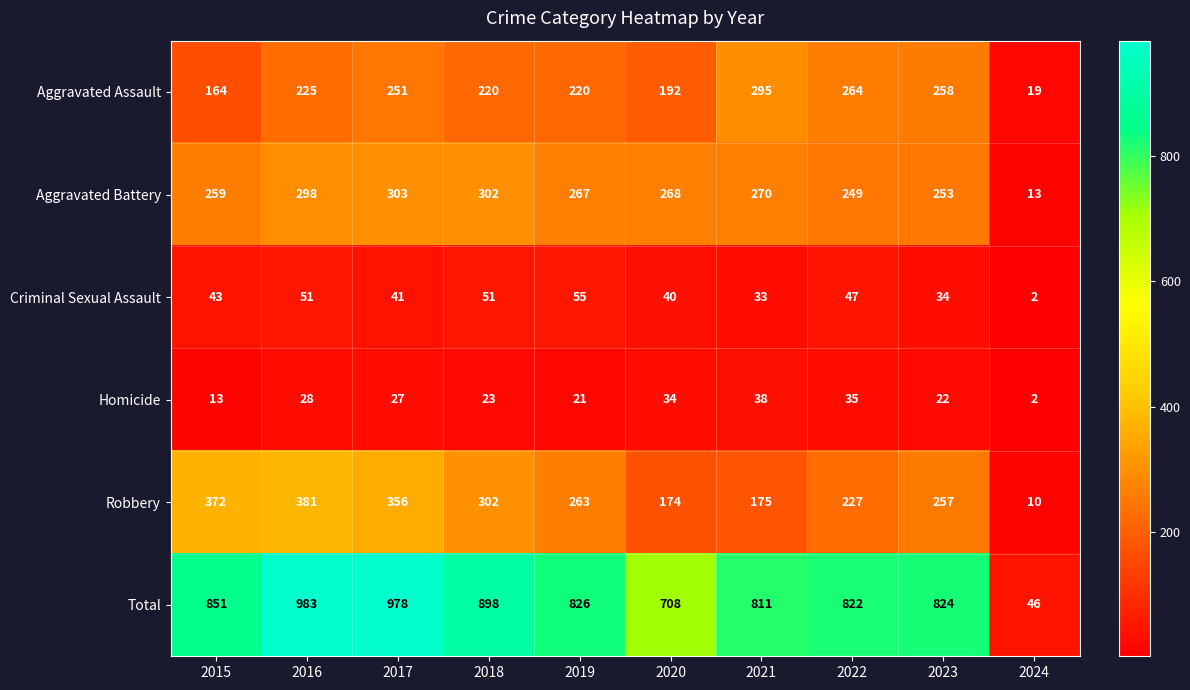

What is the difference between the Robbery values at 2019 and 2021?

88